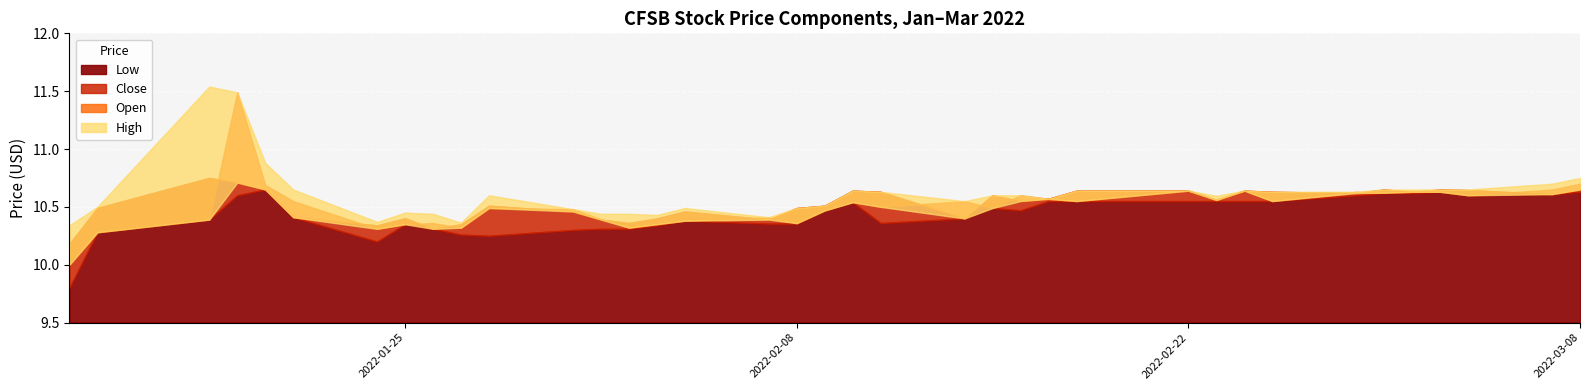

What is the label of the 37th point from the right?

2022-01-13